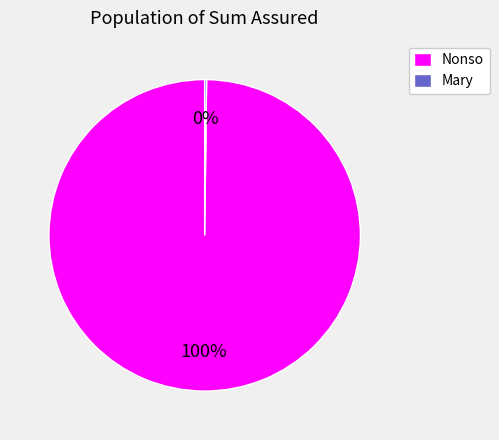

What is the largest slice in the pie chart?

Nonso